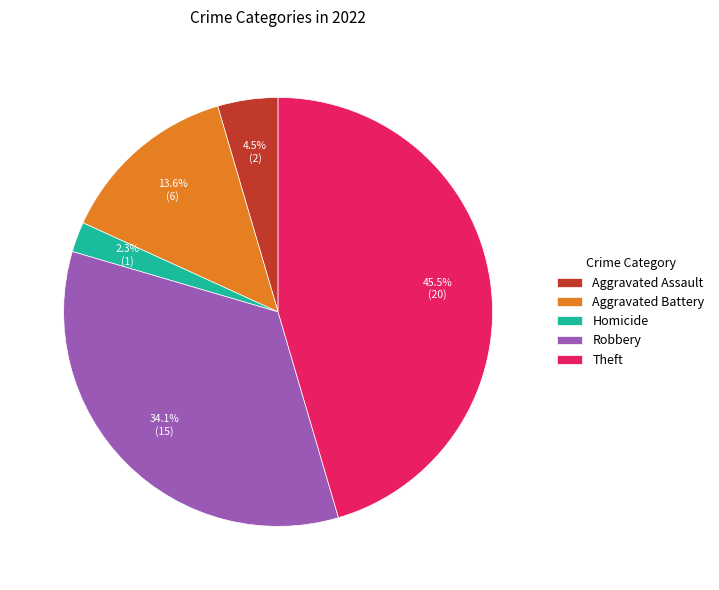

Which category has the smallest portion of the pie?

Homicide